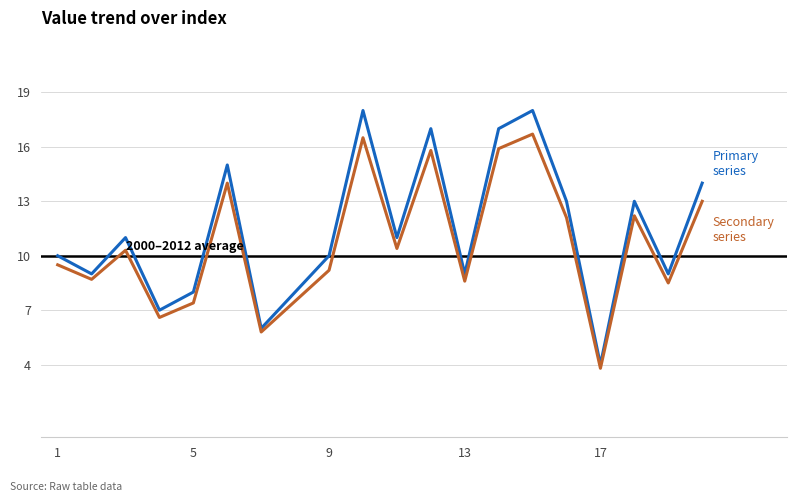

At which label is the value closest to 11?

3